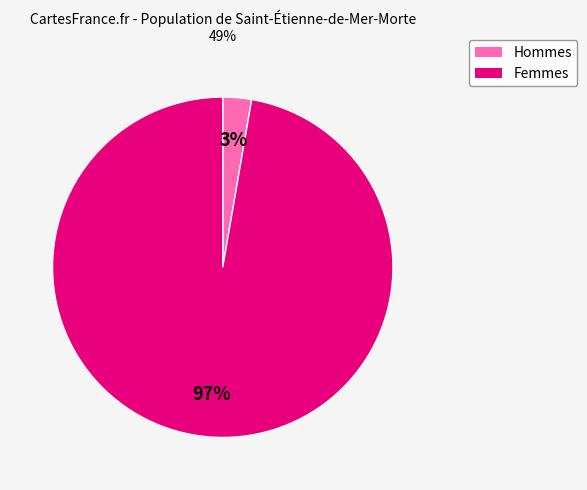

To the nearest percent, what portion does Femmes represent?

97%